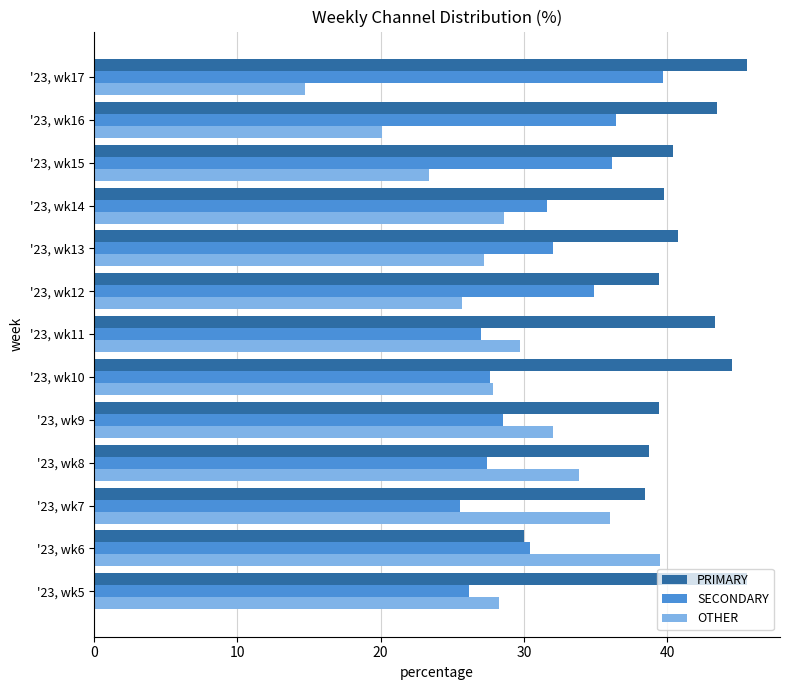

What is the spread (max minus min) of values at '23, wk6?

9.5